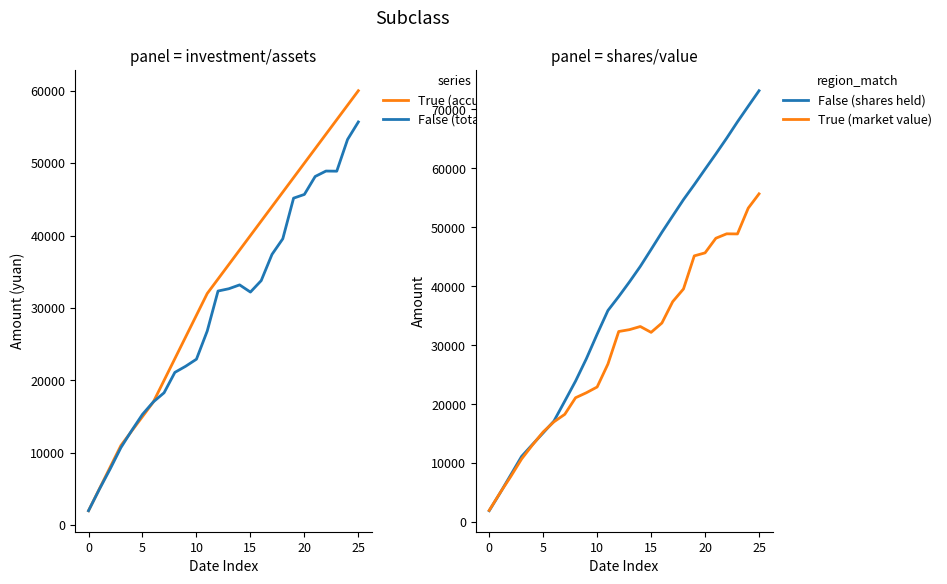

What is the value of the accumulated investment point at the 7th from the left?

17000.0